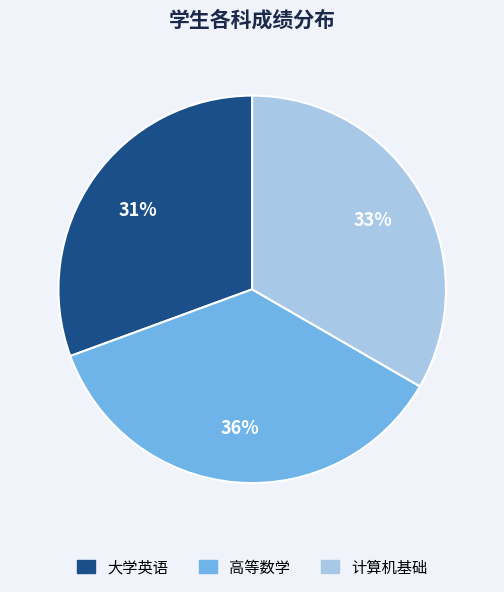

What is the ratio of the value at 大学英语 to the value at 计算机基础?

0.9